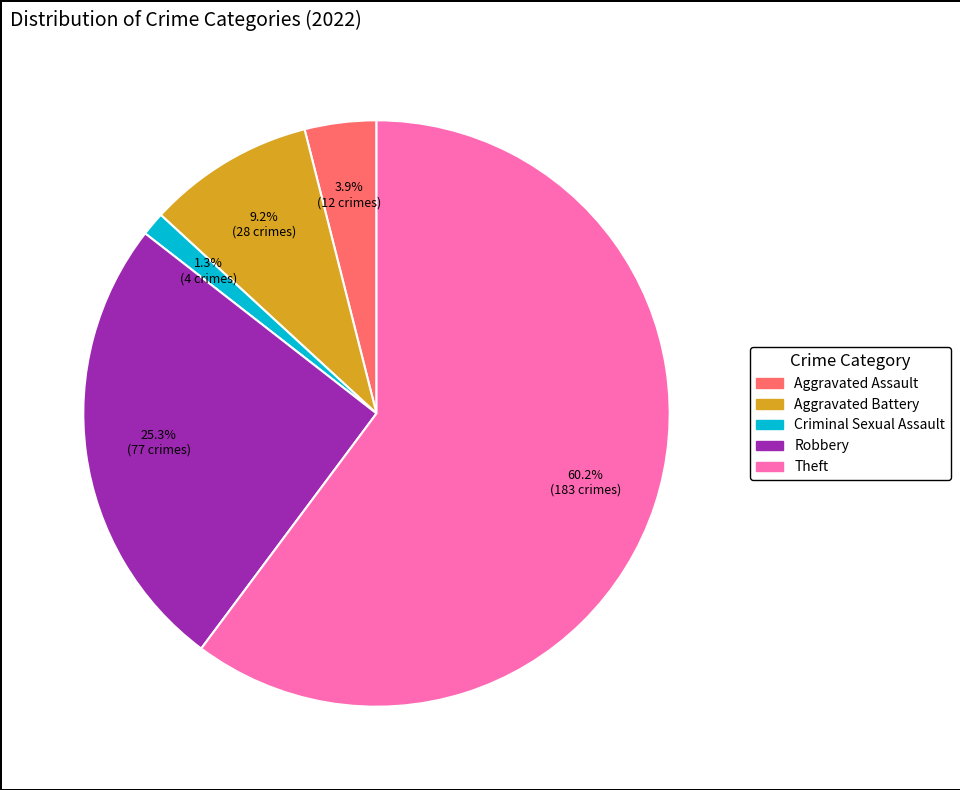

Is there a majority slice in this chart?

Yes